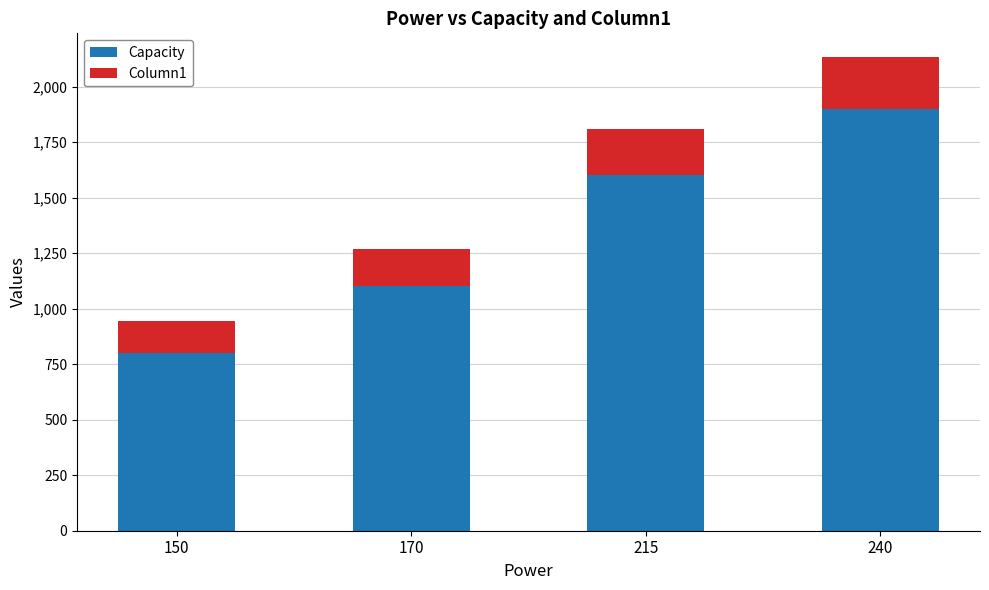

Reading left to right, what are the values for Capacity?

800	1100	1600	1900